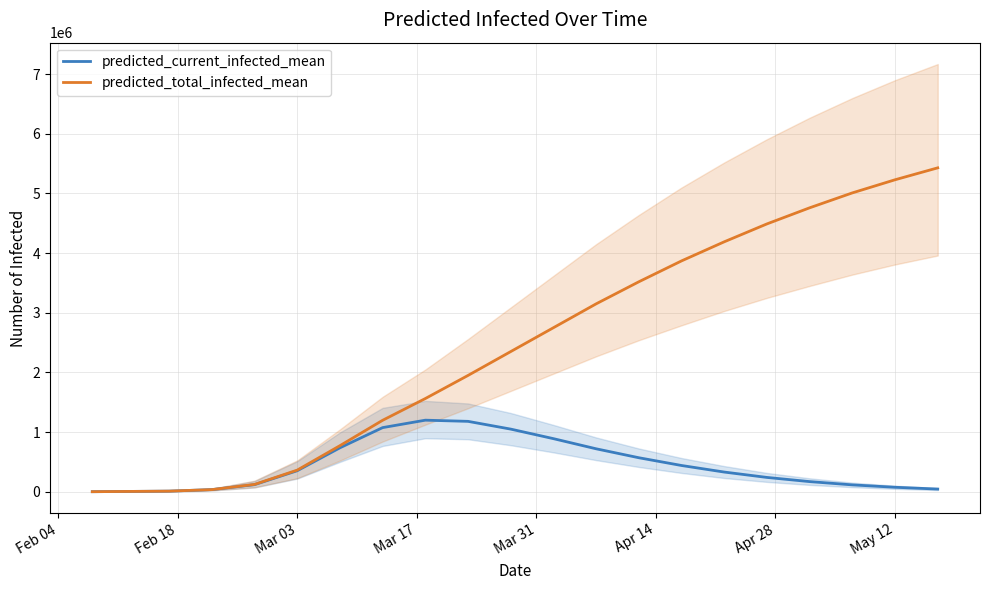

Read the predicted_total_infected_mean value at Feb 18, to the nearest 50.

10200